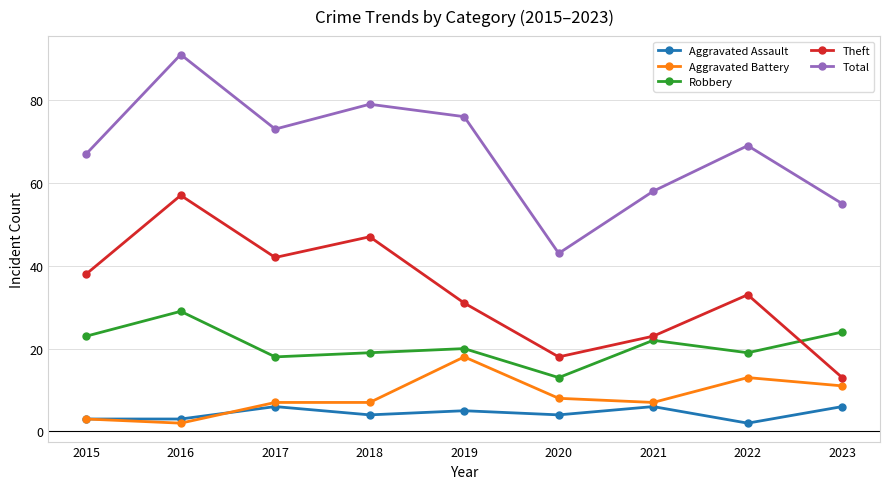

How many data points does each series have?

9